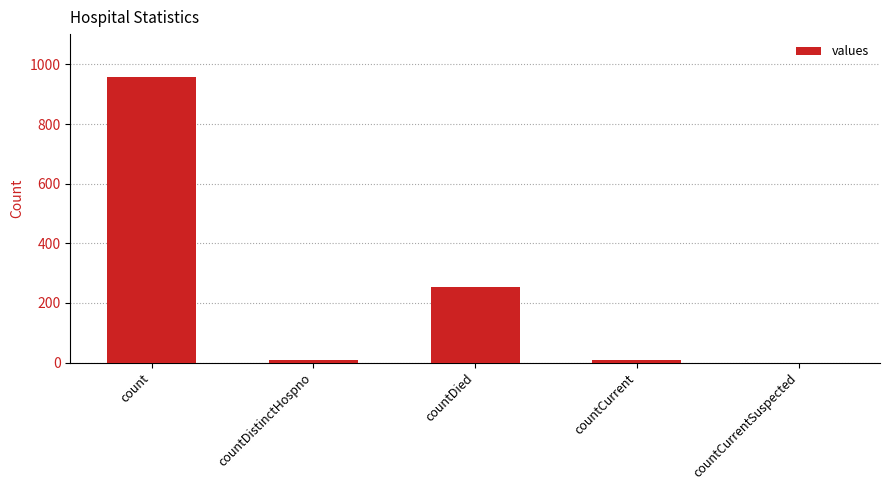

What is the average value?

246